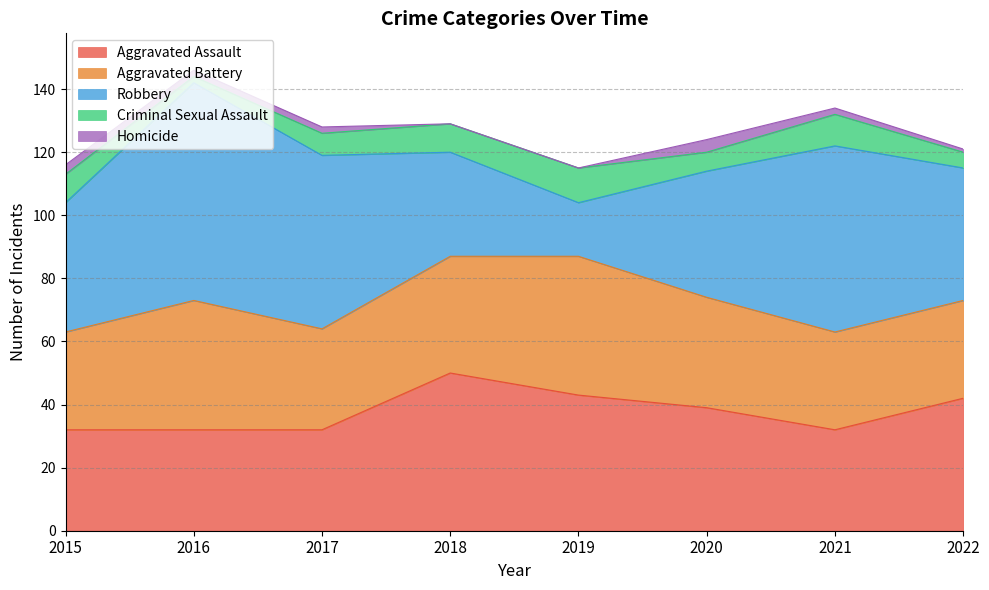

What is the value of the Homicide point at the 1st from the left?

3